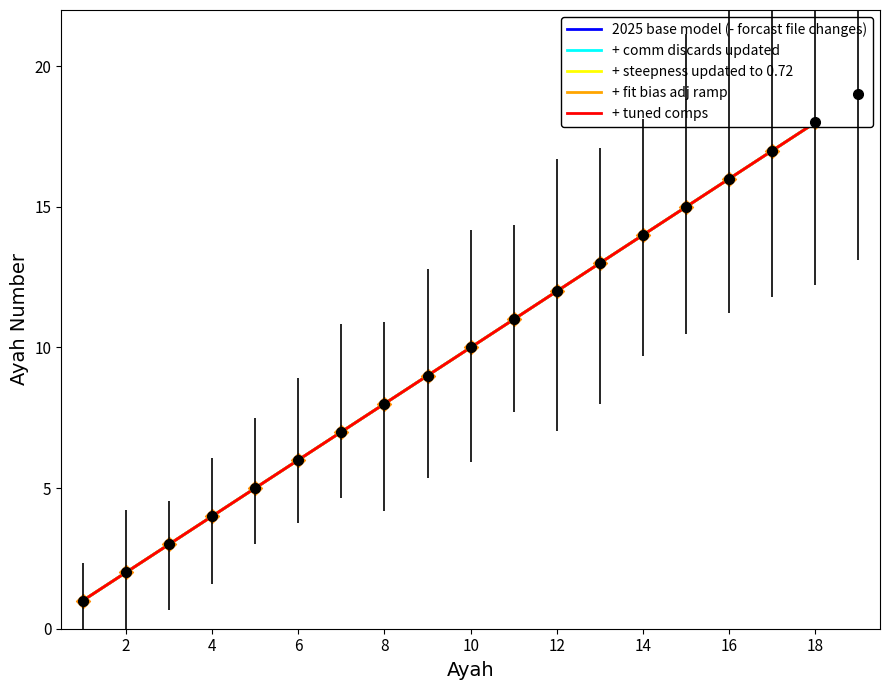

Which series contains the lowest Y value?

2025 base model (- forcast file changes)